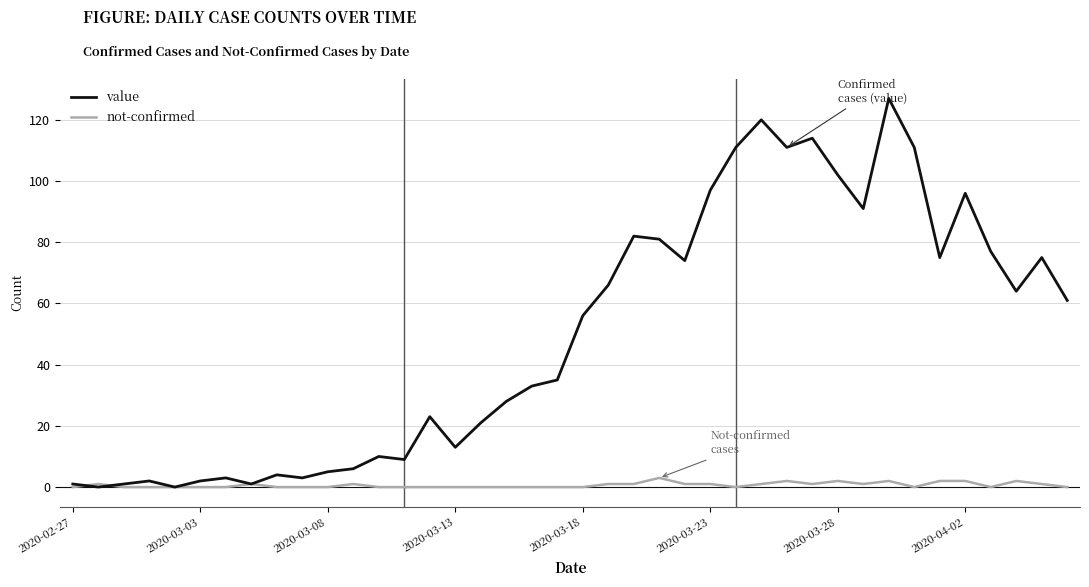

Which series has the largest total across all categories?

value